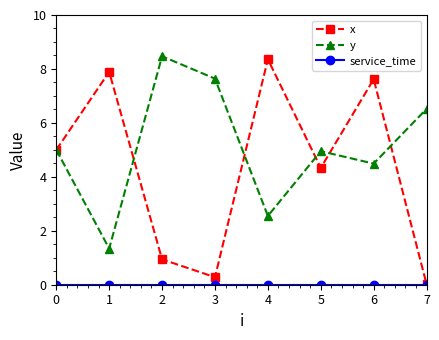

How many lines are shown in the chart?

3